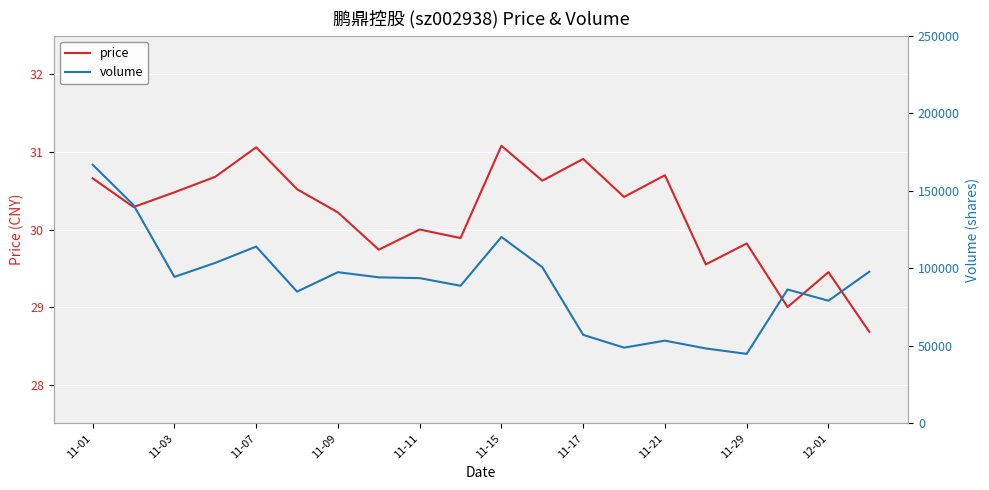

The value of price at 11-09 is 18.8. True or false?

False